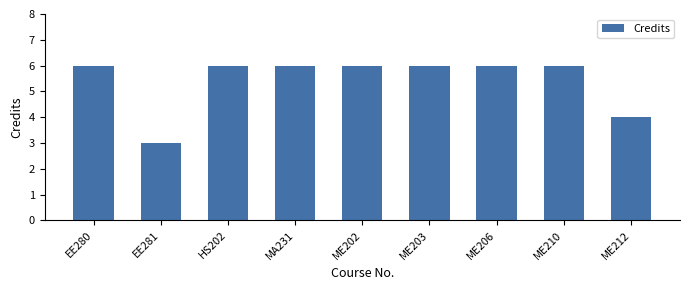

What is the label of the 6th bar from the left?

ME203